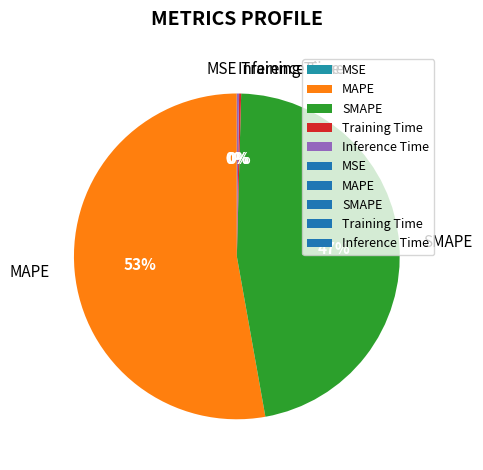

To the nearest percent, what is the difference between the largest and smallest slice percentages?

53%